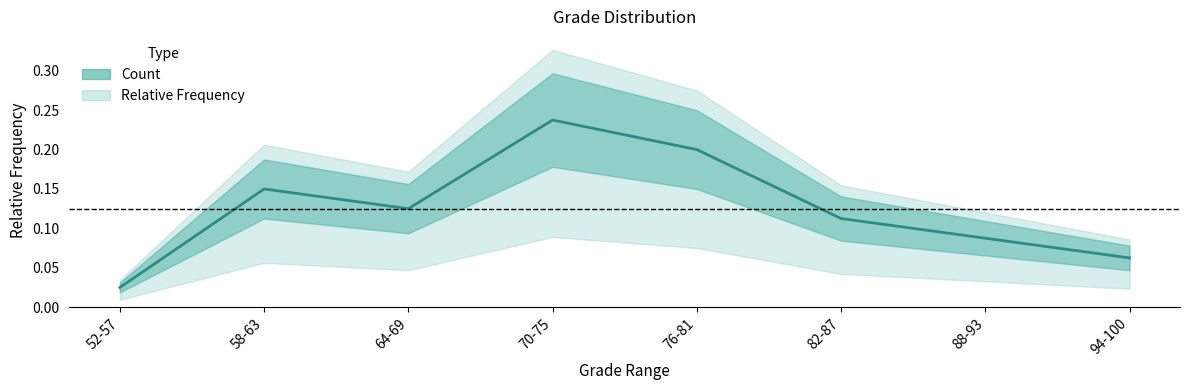

What is the label of the 4th point from the right?

76-81